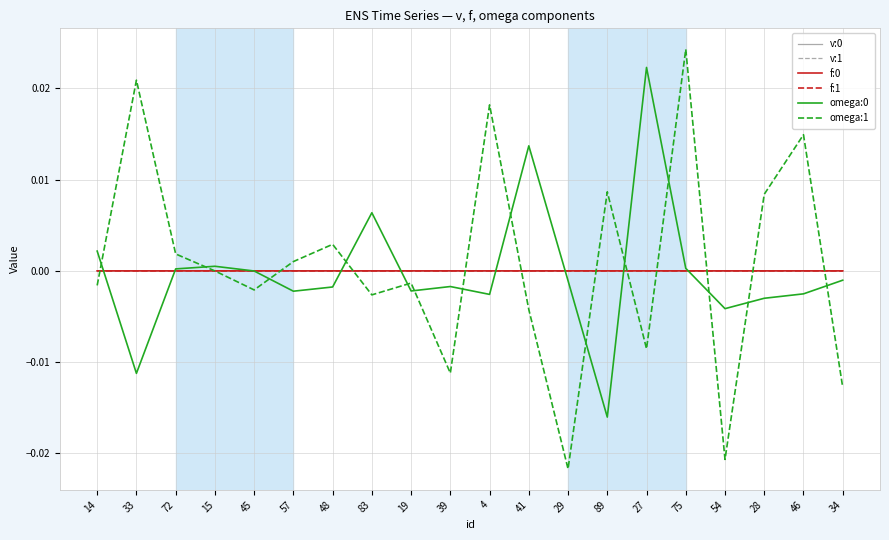

What position from the left is 89?

14